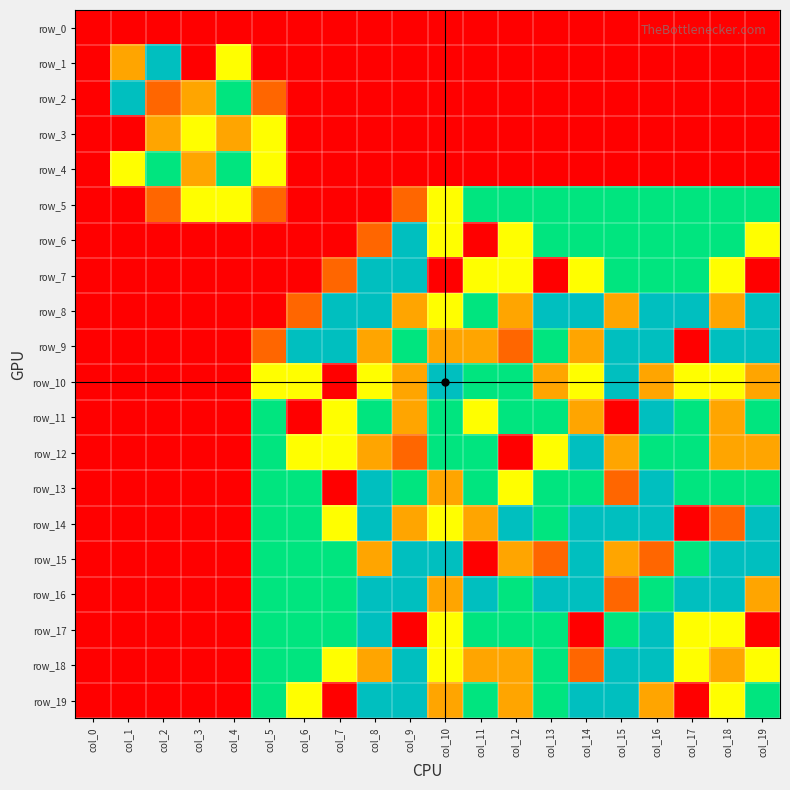

List the labels in order of row_15 value, smallest first.

col_0, col_1, col_2, col_3, col_4, col_11, col_13, col_16, col_8, col_12, col_15, col_5, col_6, col_7, col_17, col_9, col_10, col_14, col_18, col_19